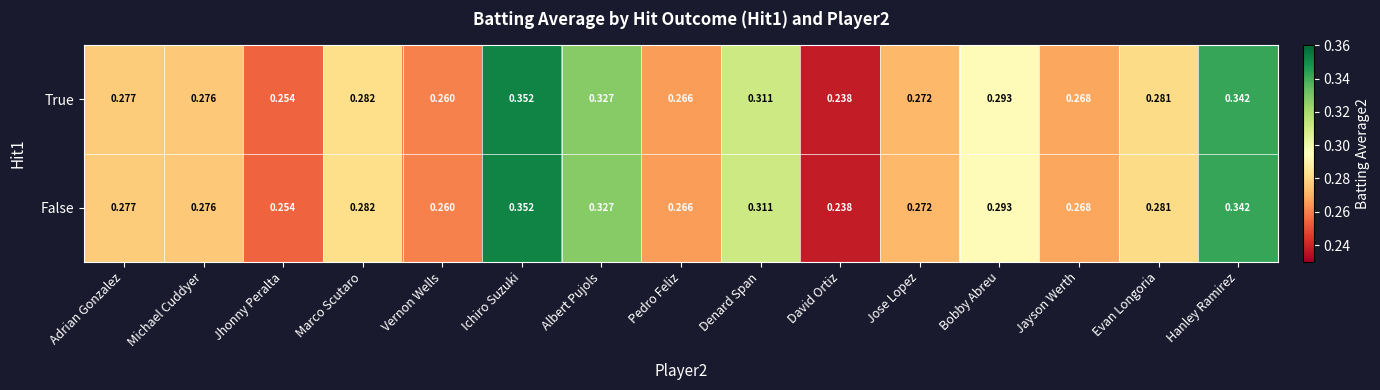

At which label is False closest to 0?

David Ortiz